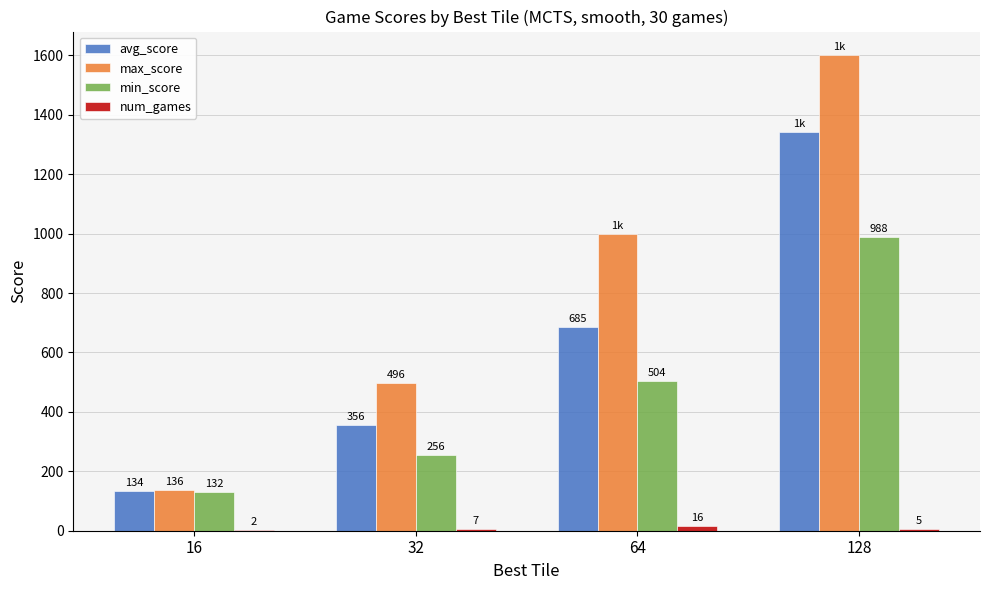

Which series has the largest range (max minus min)?

max_score